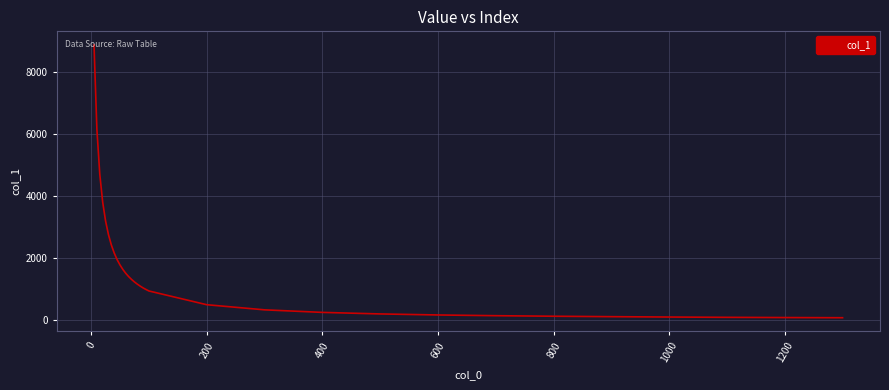

What is the difference between the maximum and minimum values?

8799.4